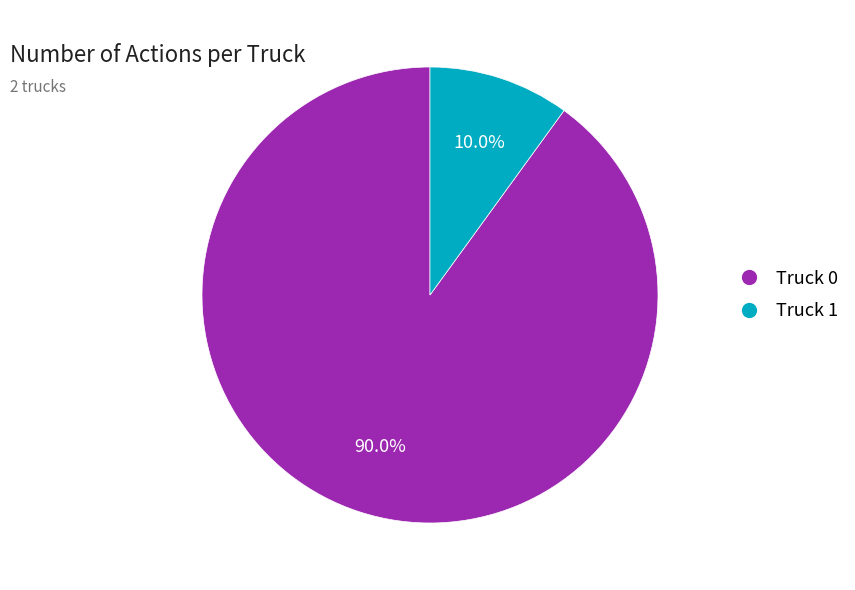

What is the ratio of the value at Truck 1 to the value at Truck 0?

0.1